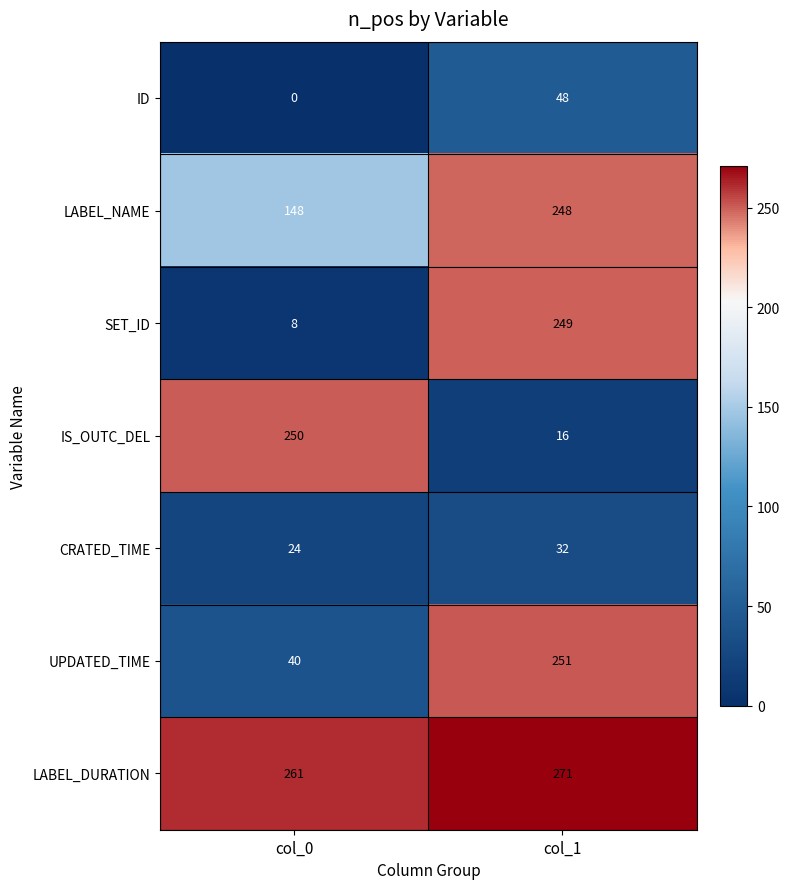

What is the difference between the ID values at col_0 and col_1?

48